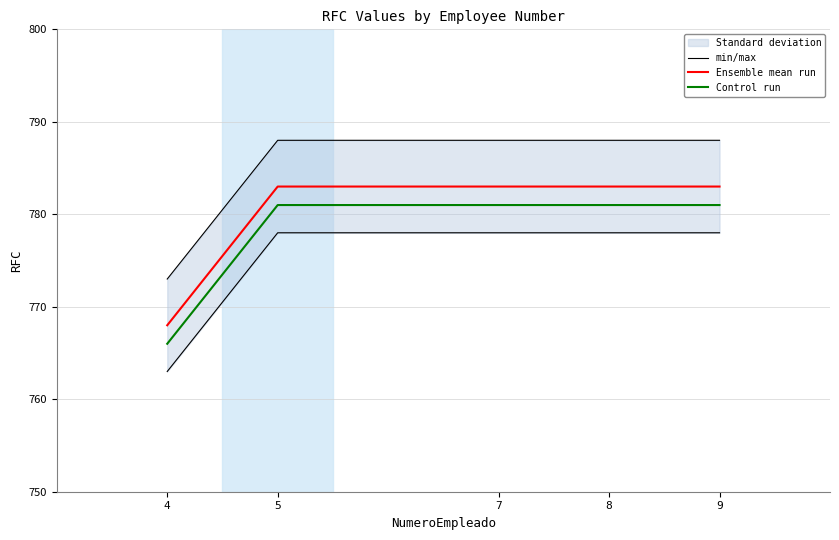

Which series has the largest total across all categories?

min/max